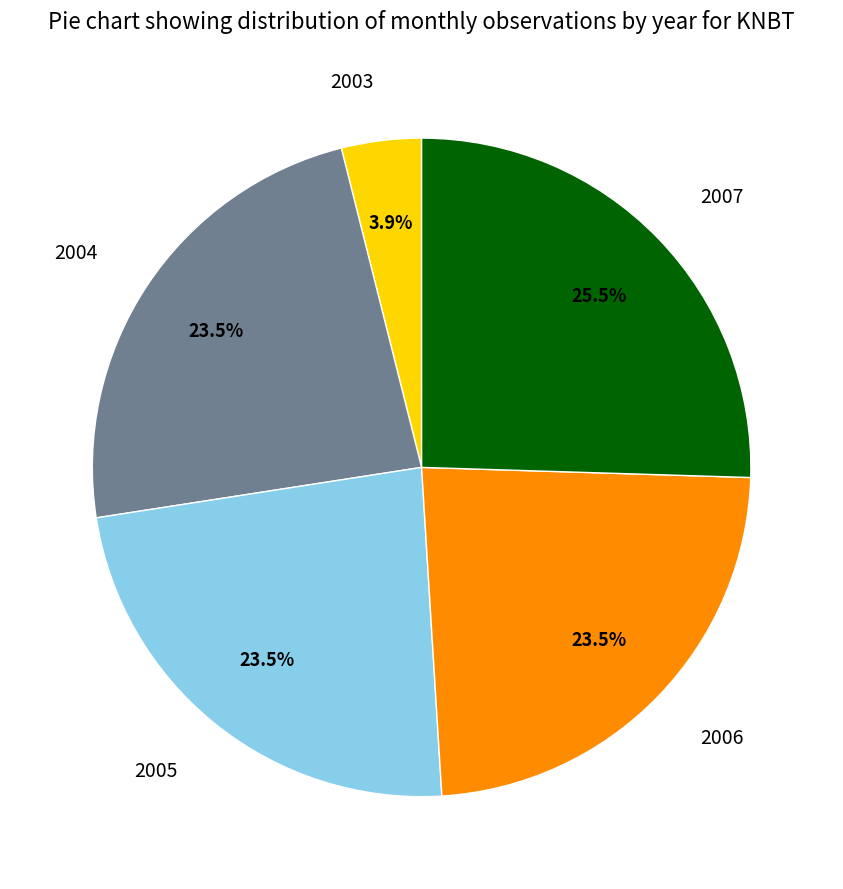

Is there any slice that represents more than half of the pie?

No